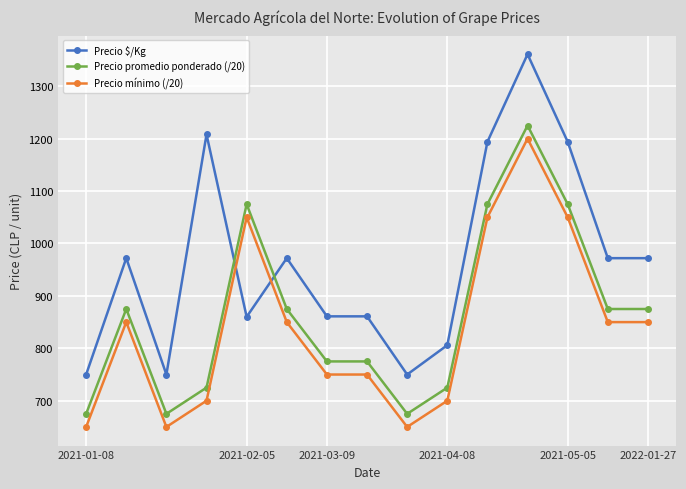

What is the minimum value shown in the chart?

650